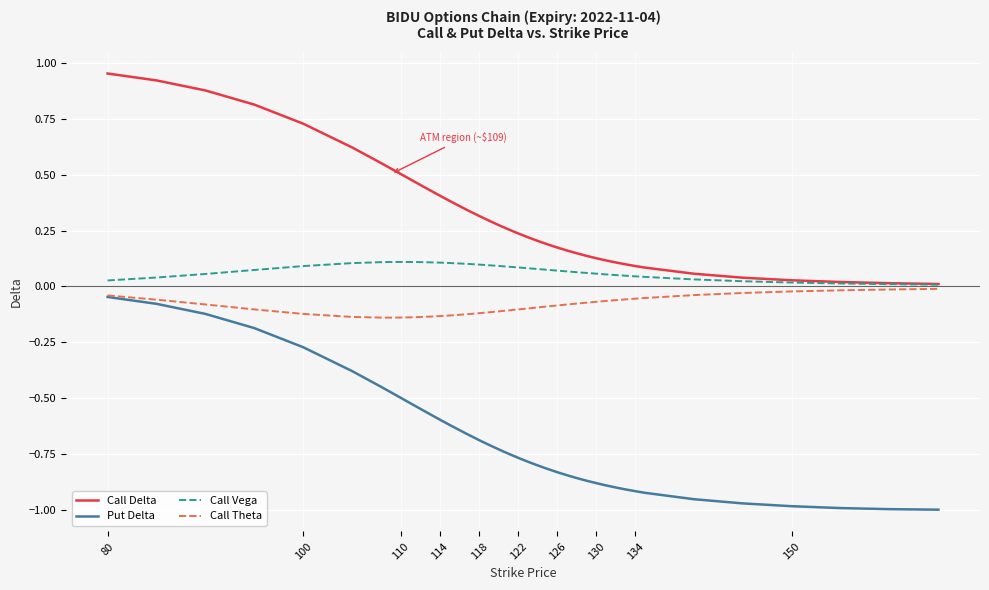

Which series has the widest spread of values?

Put Delta